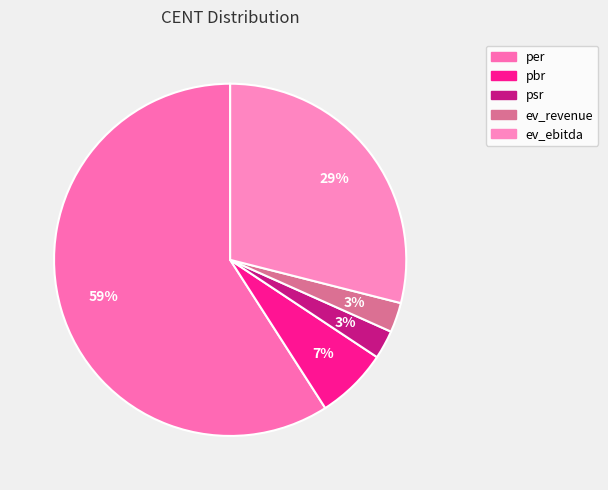

Is the sum of psr and pbr greater than half?

No